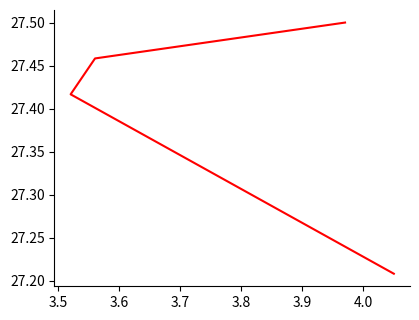

True or false: the data shows 27.4 at 3.5.

True